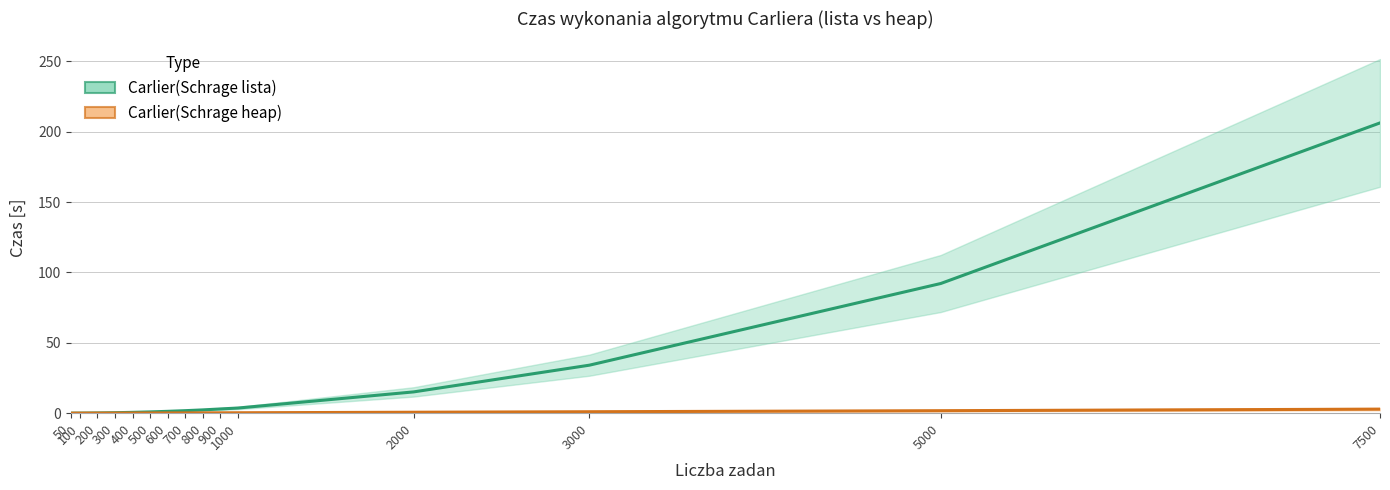

At which label does Carlier(Schrage lista) czas first exceed 1?

600